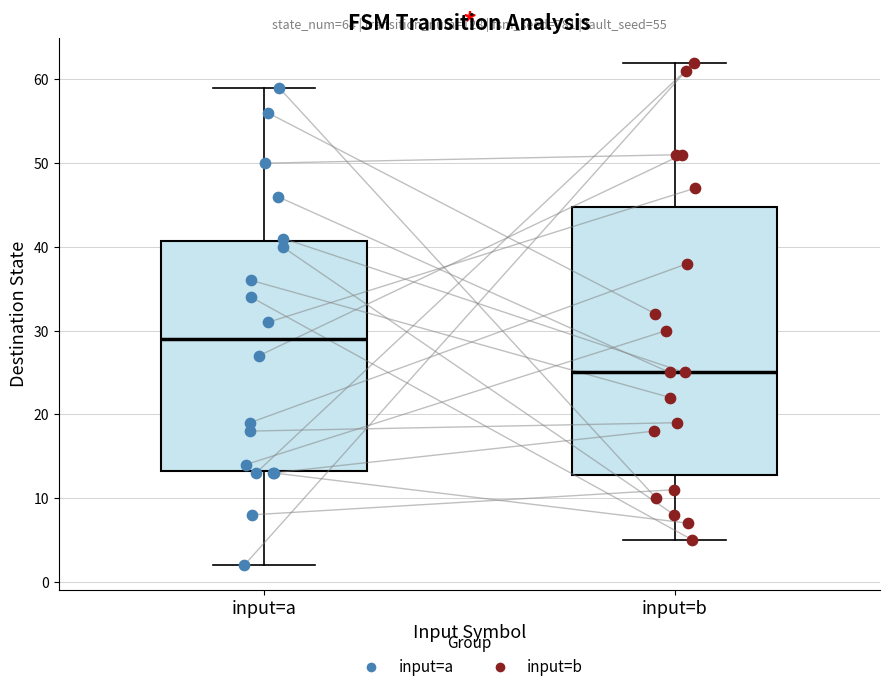

Which box has the lowest median line?

input=b